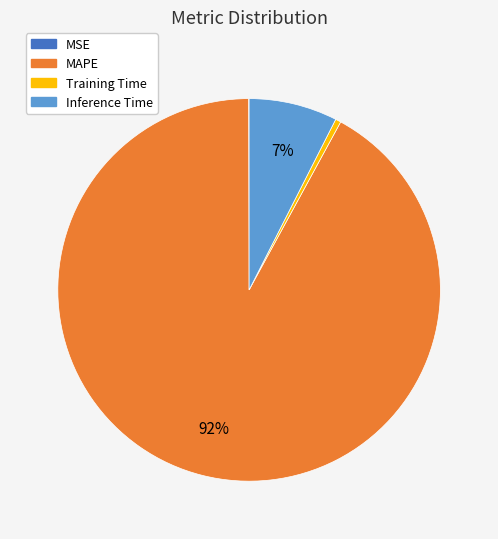

What is the largest slice in the pie chart?

MAPE